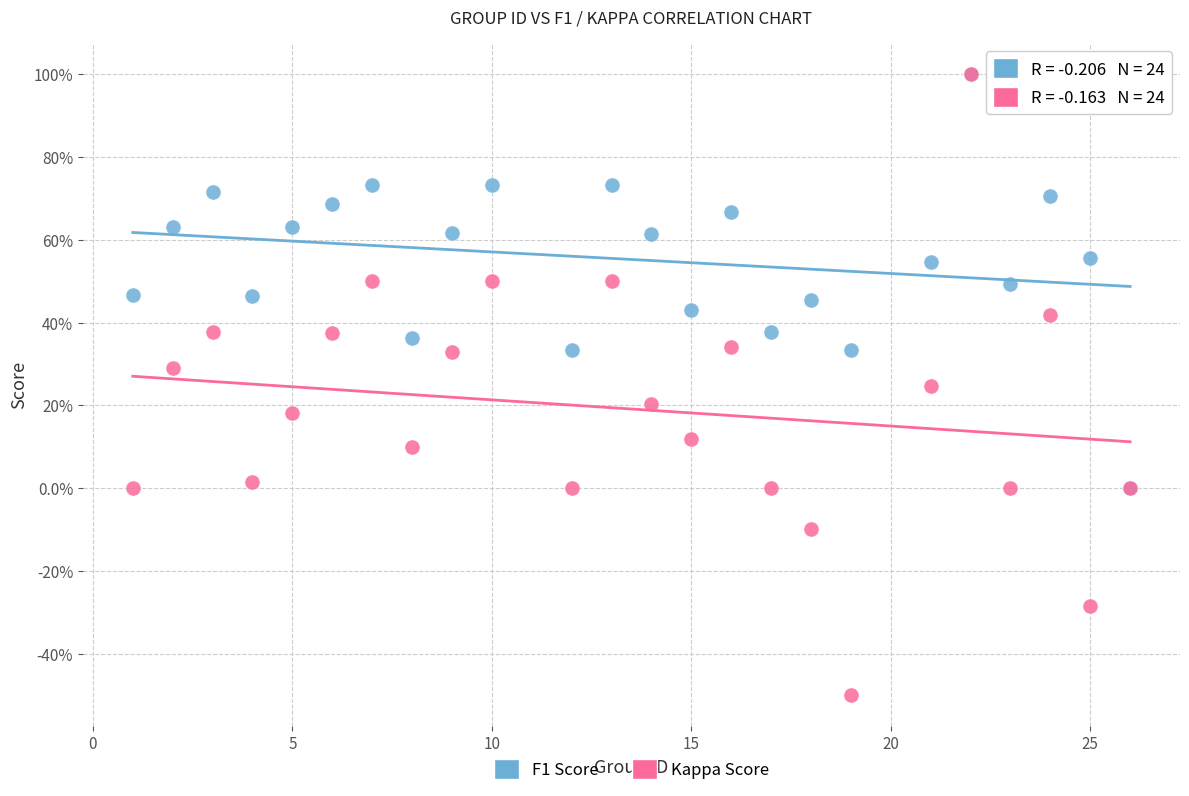

Which series has the largest Y range (max minus min)?

Kappa Score